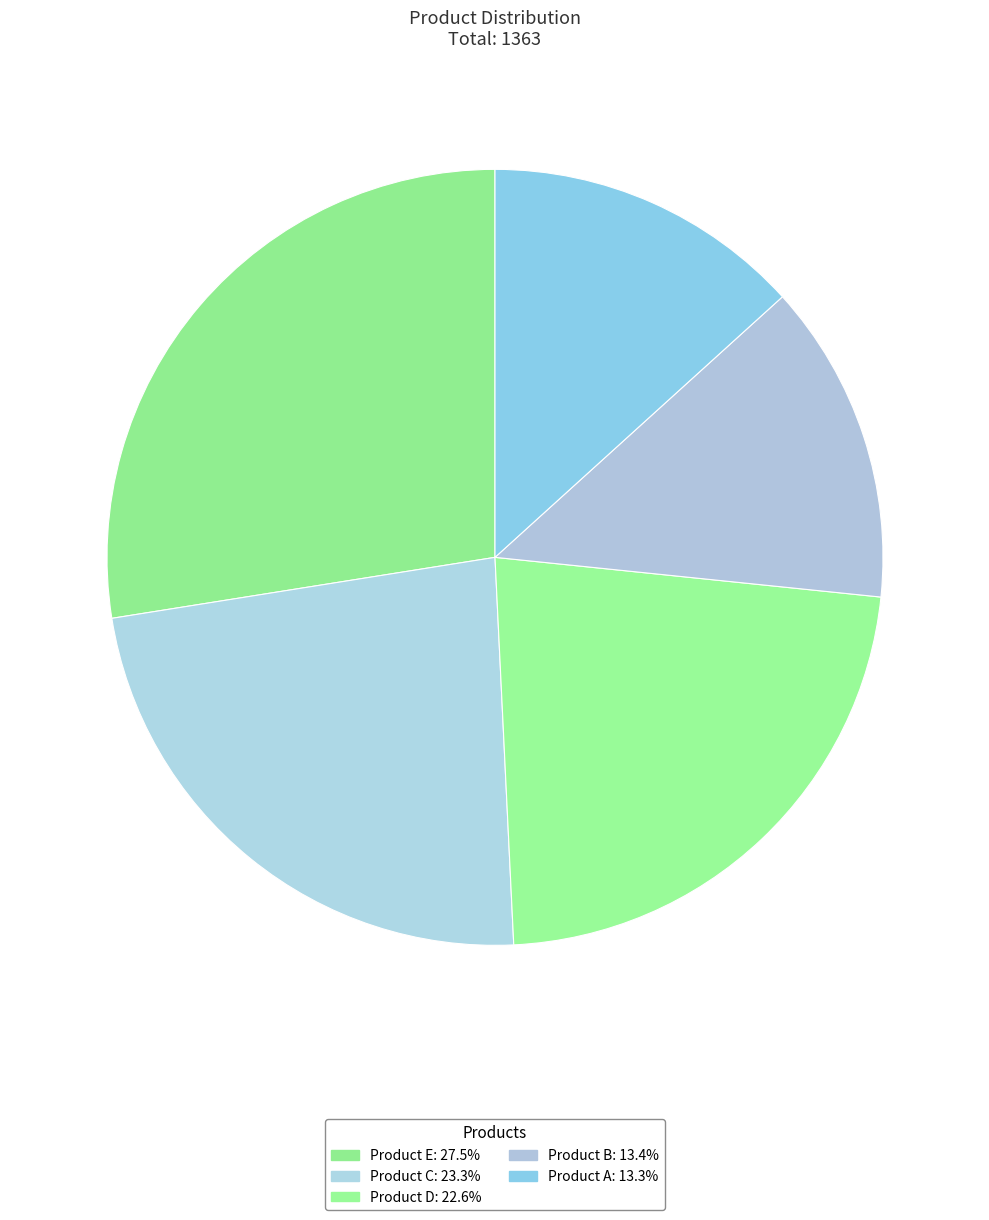

How many slices are in this pie chart?

5